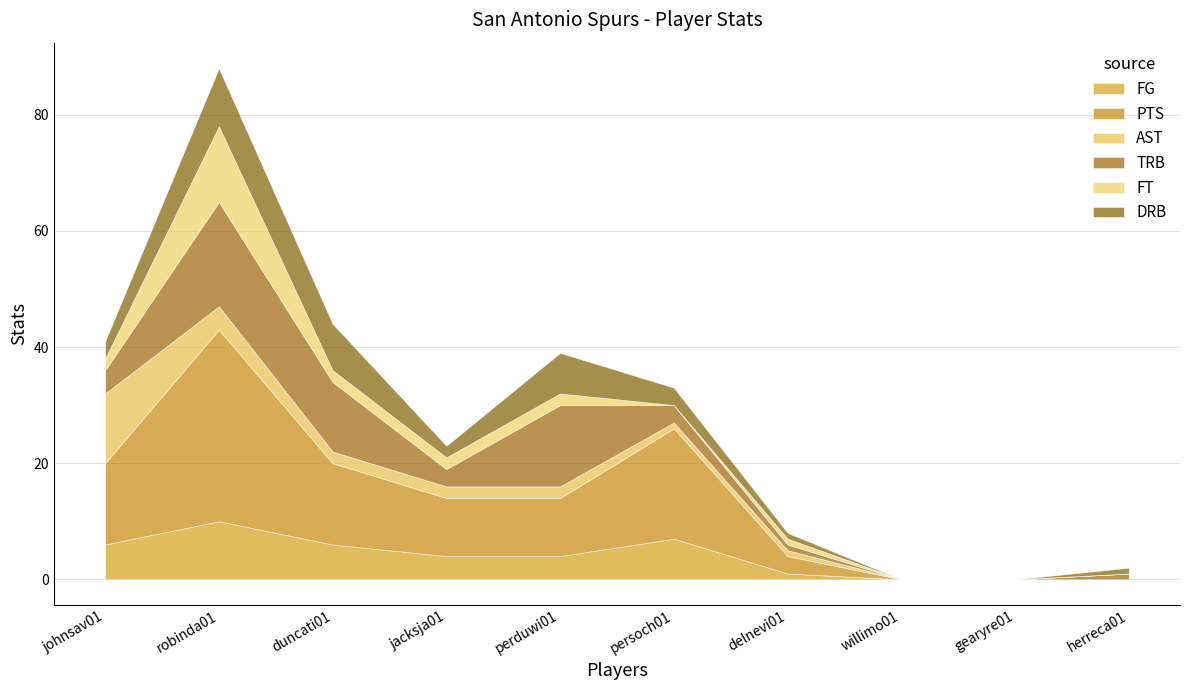

What is the label of the 7th point from the right?

jacksja01